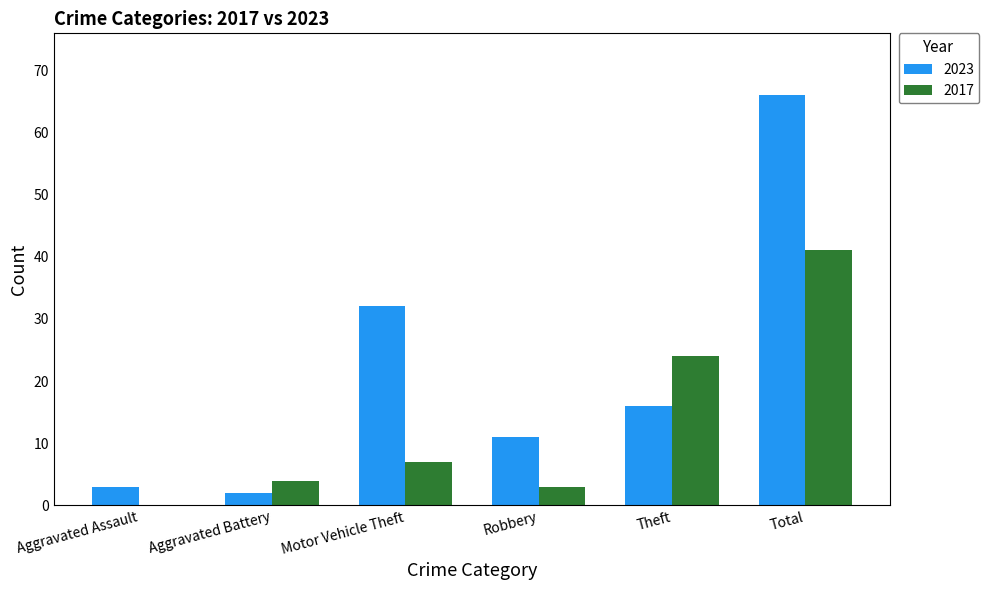

What are all the series names shown in the legend?

2023, 2017